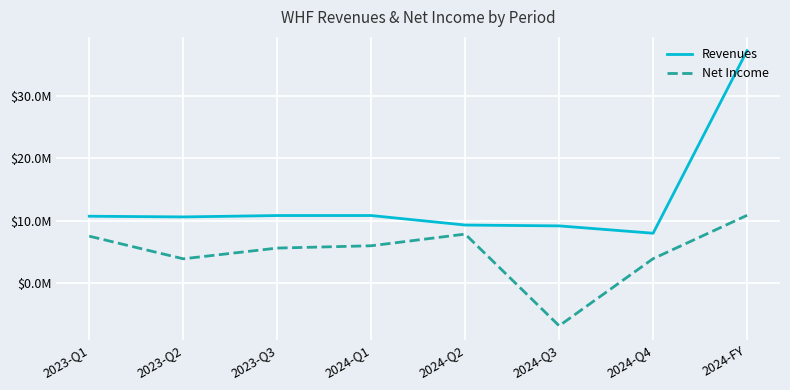

What is the label of the 7th point from the right?

2023-Q2